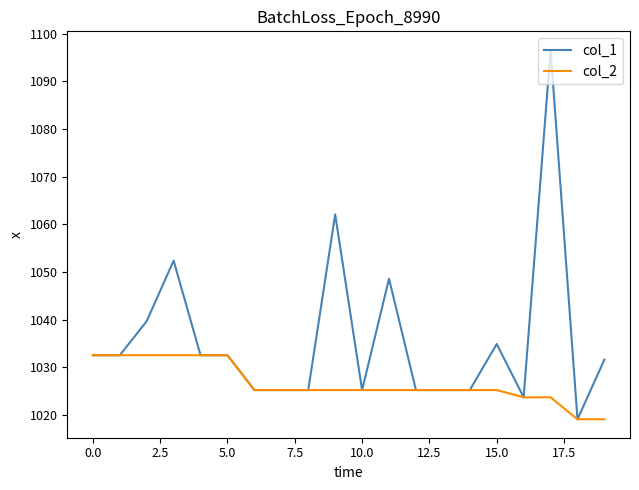

Which series has the largest total across all categories?

col_1